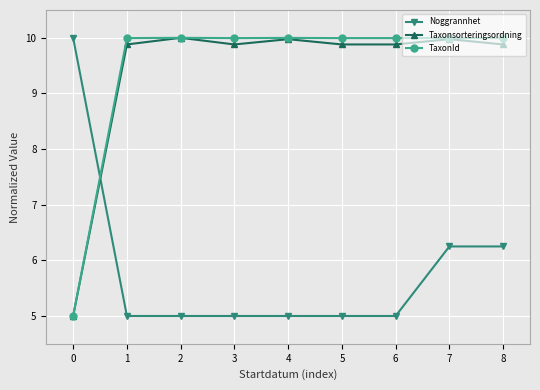

Is the value of Taxonsorteringsordning at 7 greater than the value of Noggrannhet at 2?

Yes